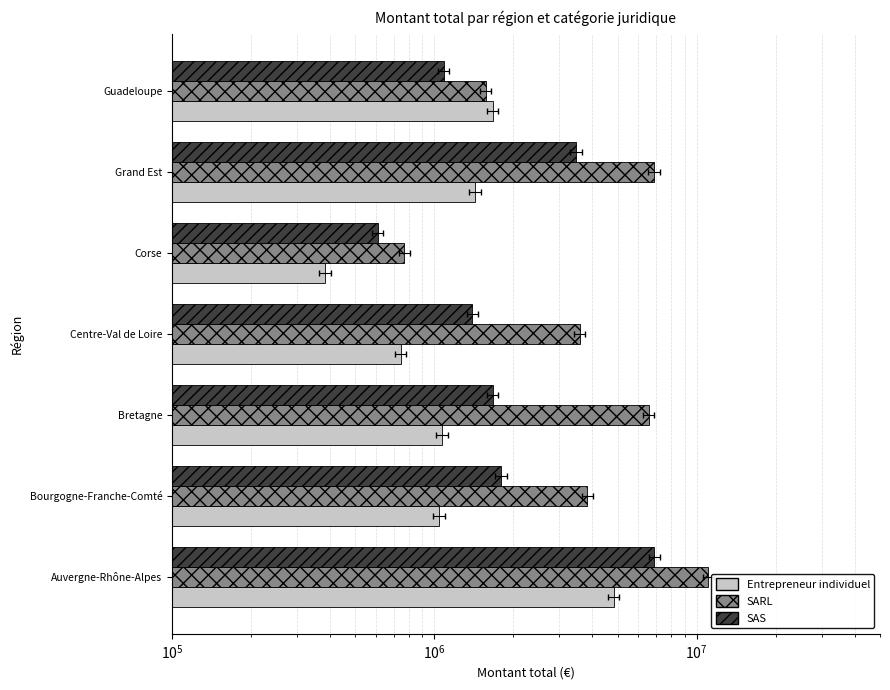

What are all the series names shown in the legend?

Entrepreneur individuel, SARL, SAS